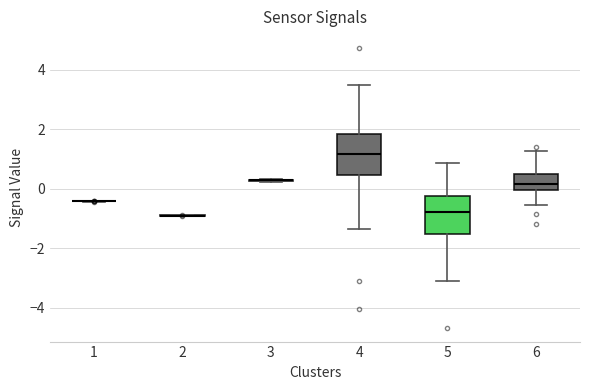

Reading left to right, read every box against the y-axis: the position of its median line, the range the box covers, and the ends of its whiskers. The values are not printed on the chart, so give them approximately, as read against the axis.

1: box collapsed to a line at -0.4, whiskers -0.4 to -0.4
2: box collapsed to a line at -1.0, whiskers -1.0 to -0.8
3: box collapsed to a line at 0.2, whiskers 0.2 to 0.4
4: median 1.2, box 0.4 to 1.8, whiskers -1.4 to 3.4
5: median -0.8, box -1.6 to -0.2, whiskers -3.0 to 0.8
6: median 0.2, box 0.0 to 0.4, whiskers -0.6 to 1.2